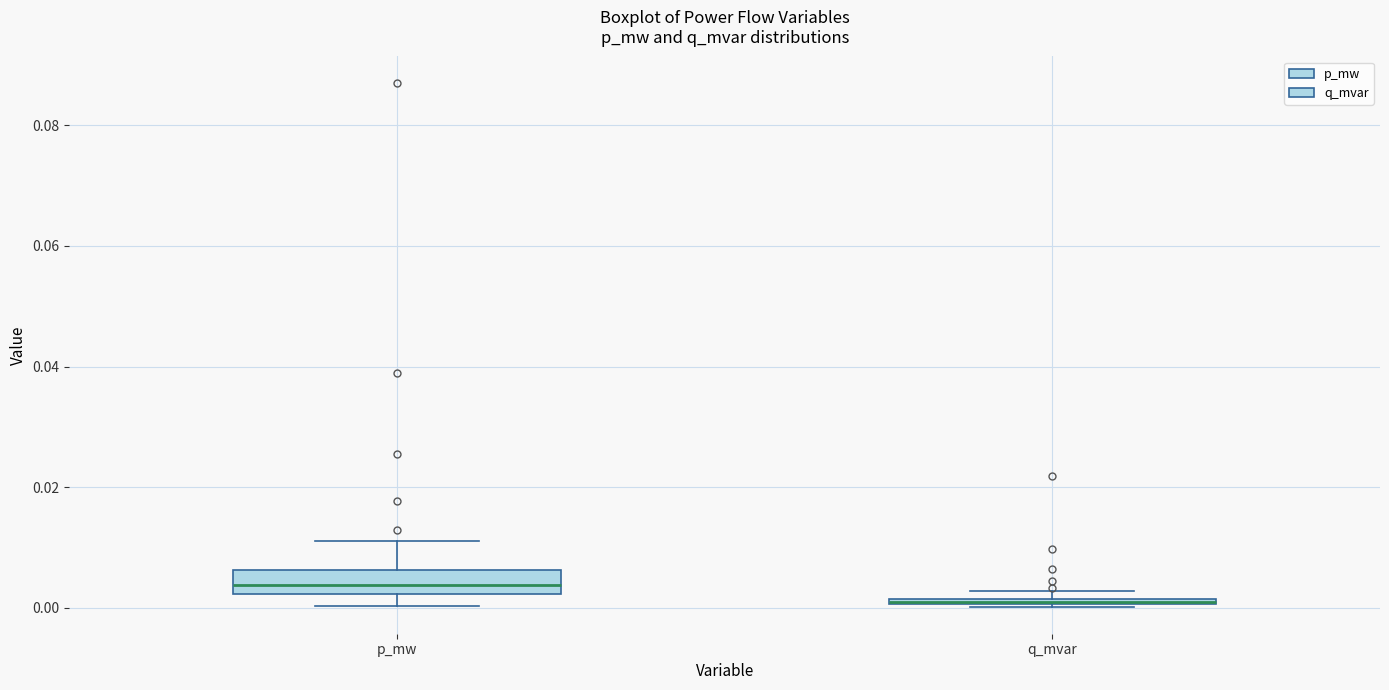

Where is the upper edge of the box for q_mvar on the y-axis? The values are not printed on the chart, so give them approximately, as read against the axis.

0.002